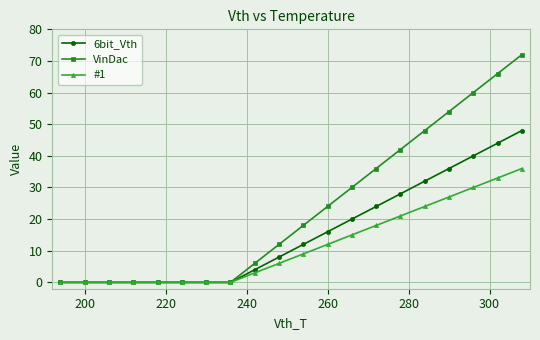

What is the difference between the second highest and minimum values in the #1 series?

33